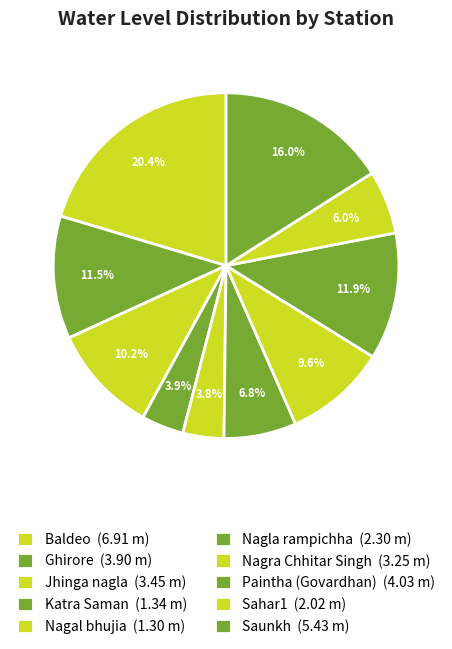

How many slices are in this pie chart?

10